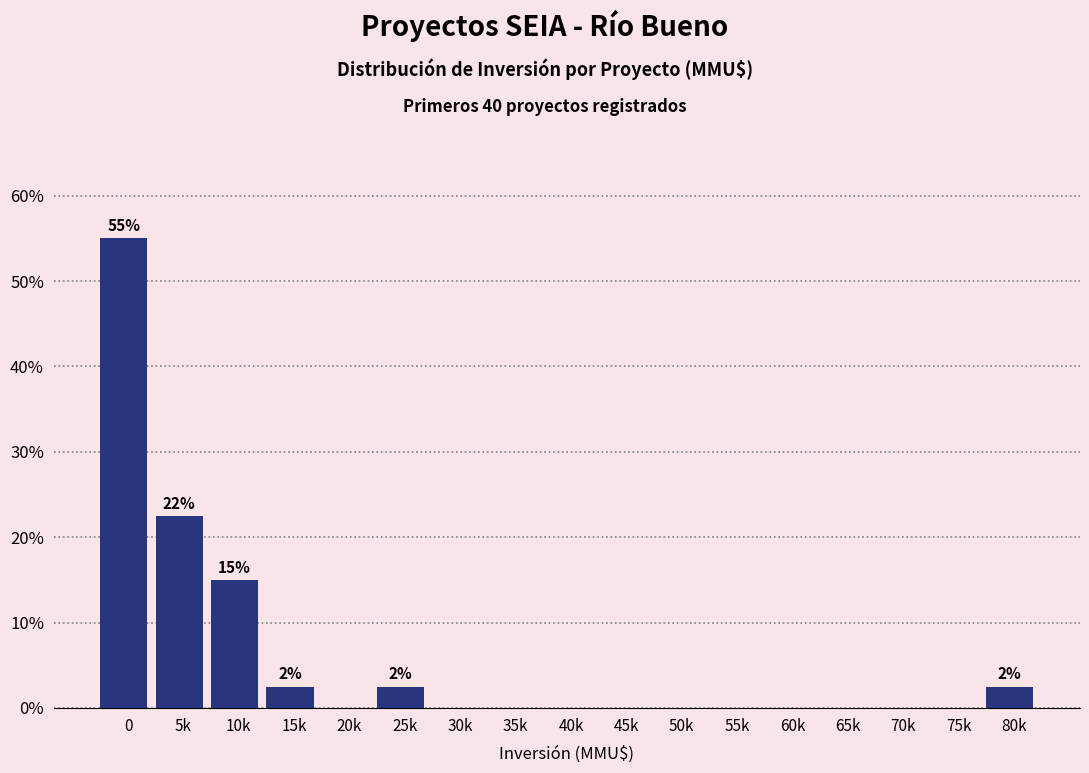

Reading left to right, list all the values displayed in this chart.

0=55.0	5k=22.5	10k=15.0	15k=2.5	20k=0.0	25k=2.5	30k=0.0	35k=0.0	40k=0.0	45k=0.0	50k=0.0	55k=0.0	60k=0.0	65k=0.0	70k=0.0	75k=0.0	80k=2.5